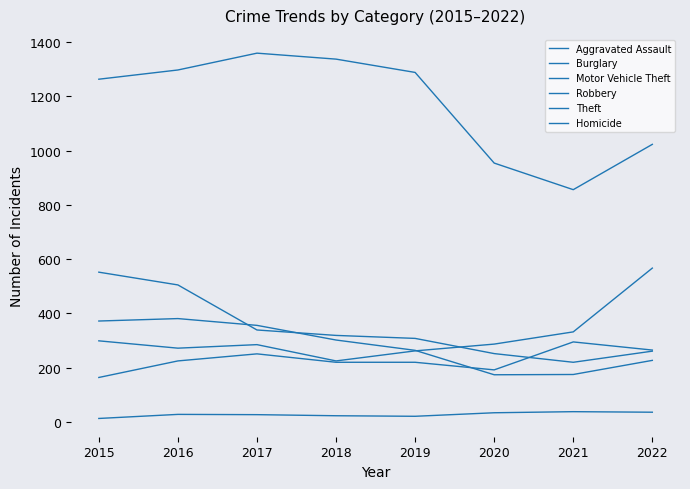

True or false: Theft and Burglary cross at least once.

False